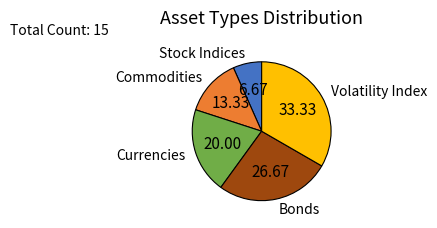

Rank the categories by value from lowest to highest.

Stock Indices, Commodities, Currencies, Bonds, Volatility Index